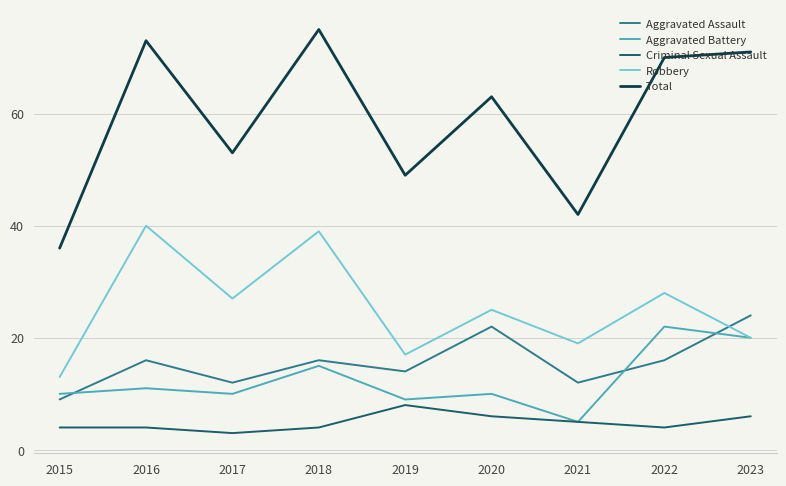

At how many categories does at least one series exceed 58?

5